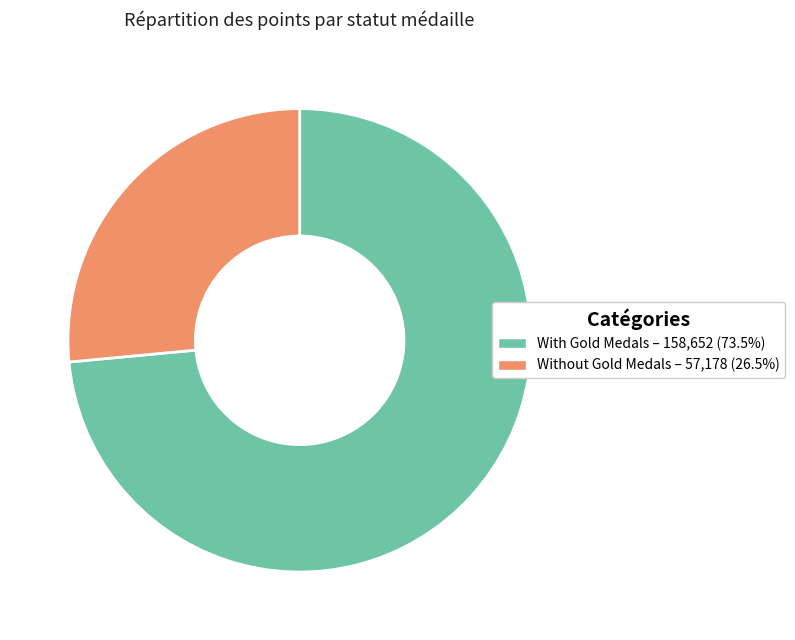

What is the ratio of the value at With Gold Medals – 158,652 (73.5%) to the value at Without Gold Medals – 57,178 (26.5%)?

2.8